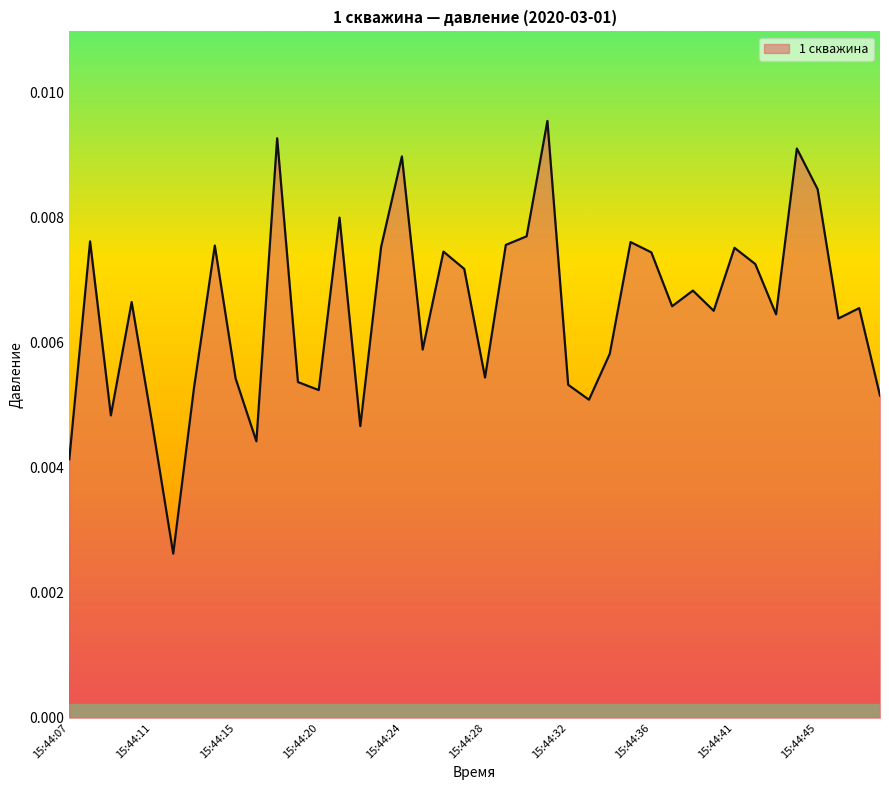

How many distinct data groups are displayed?

1